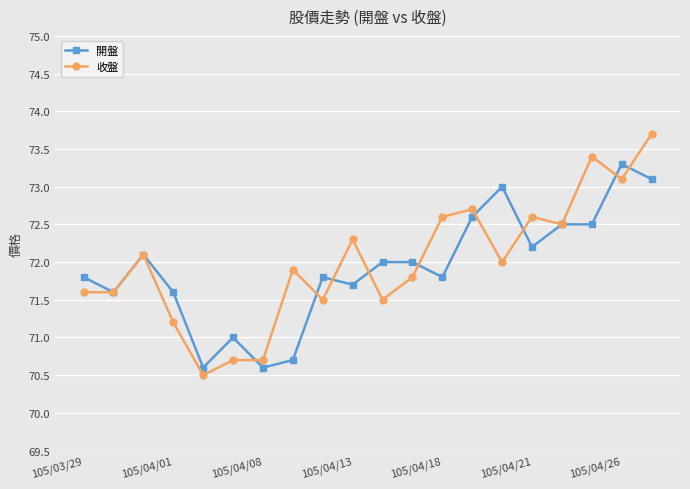

Which series has the widest spread of values?

收盤